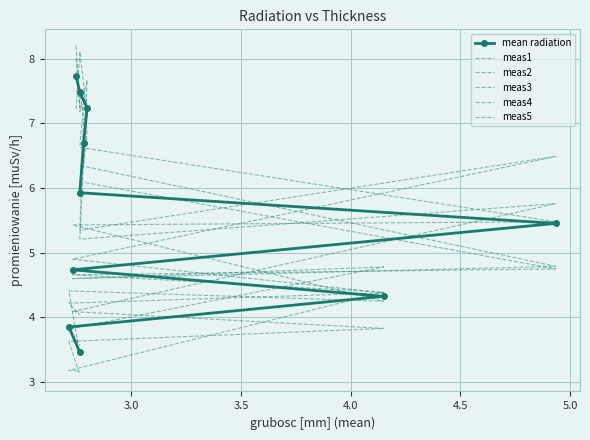

What is the label of the 8th point from the right?

3.5